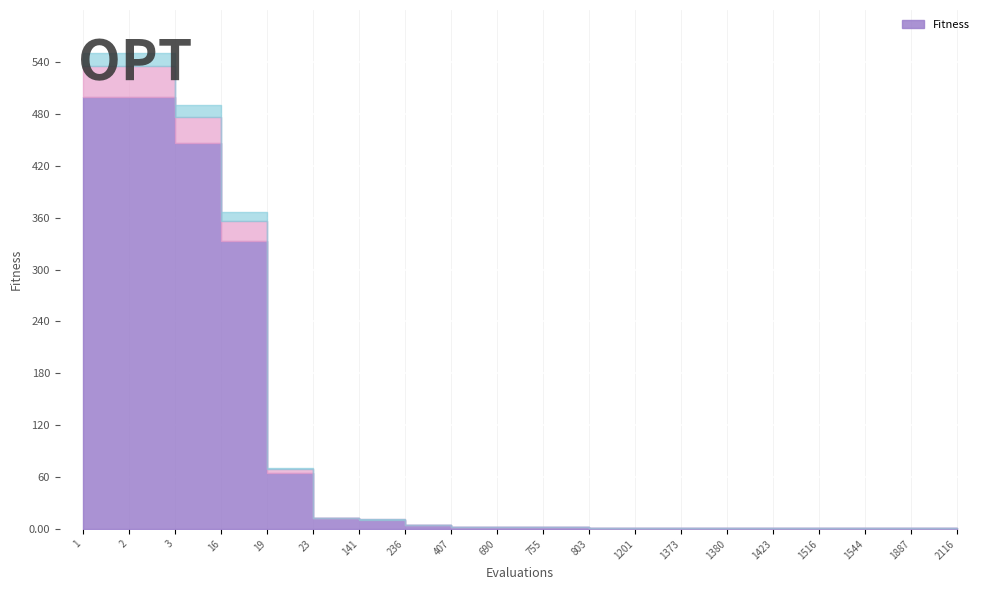

At which label does the data first exceed 2?

1